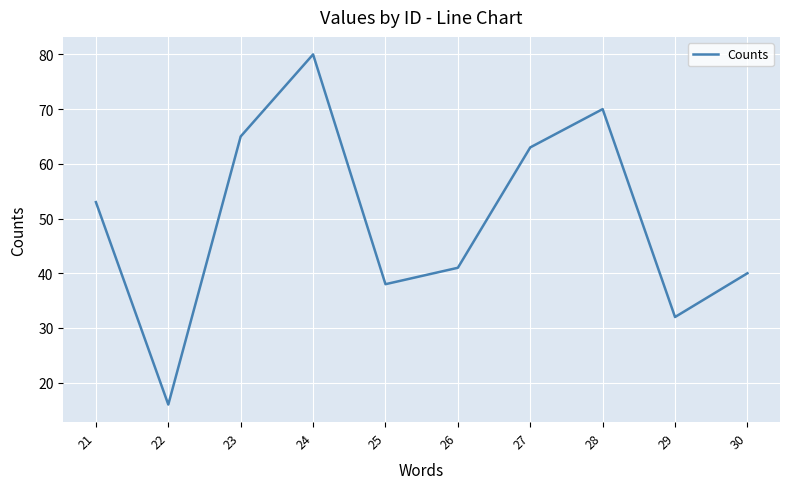

Where is the first local minimum?

22